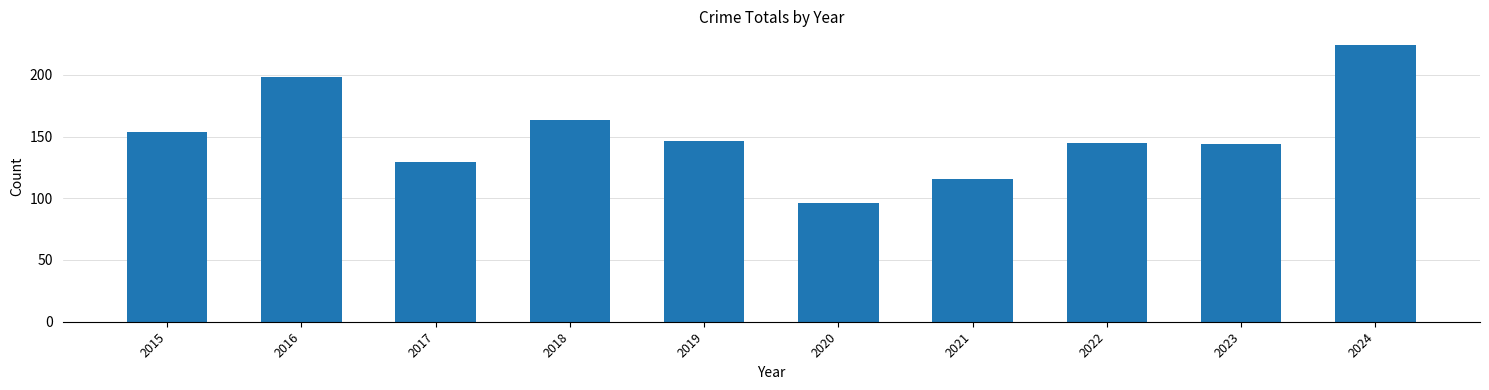

Between 2024 and 2020, which is larger?

2024